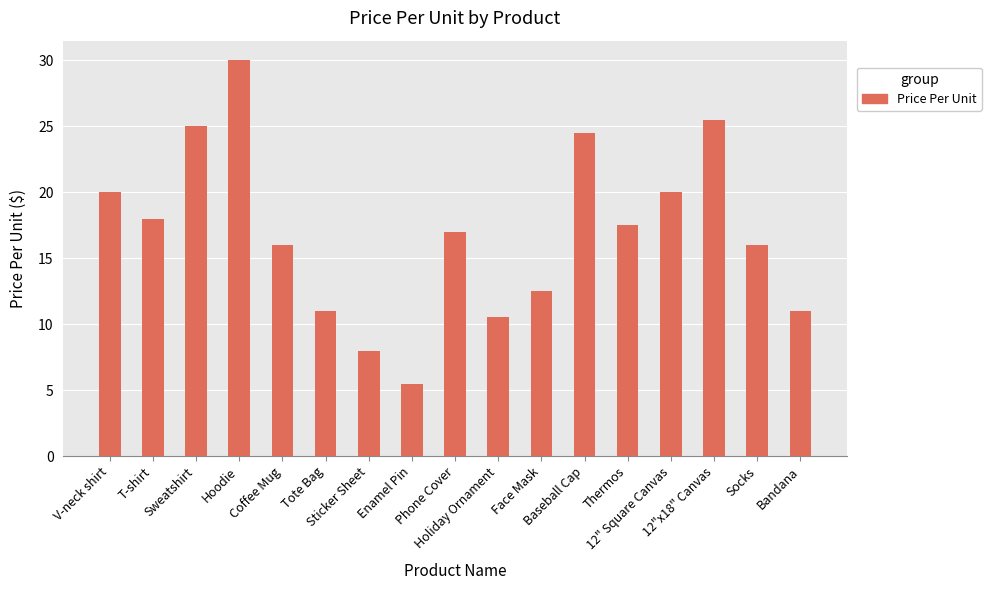

How many series are shown in this chart?

1